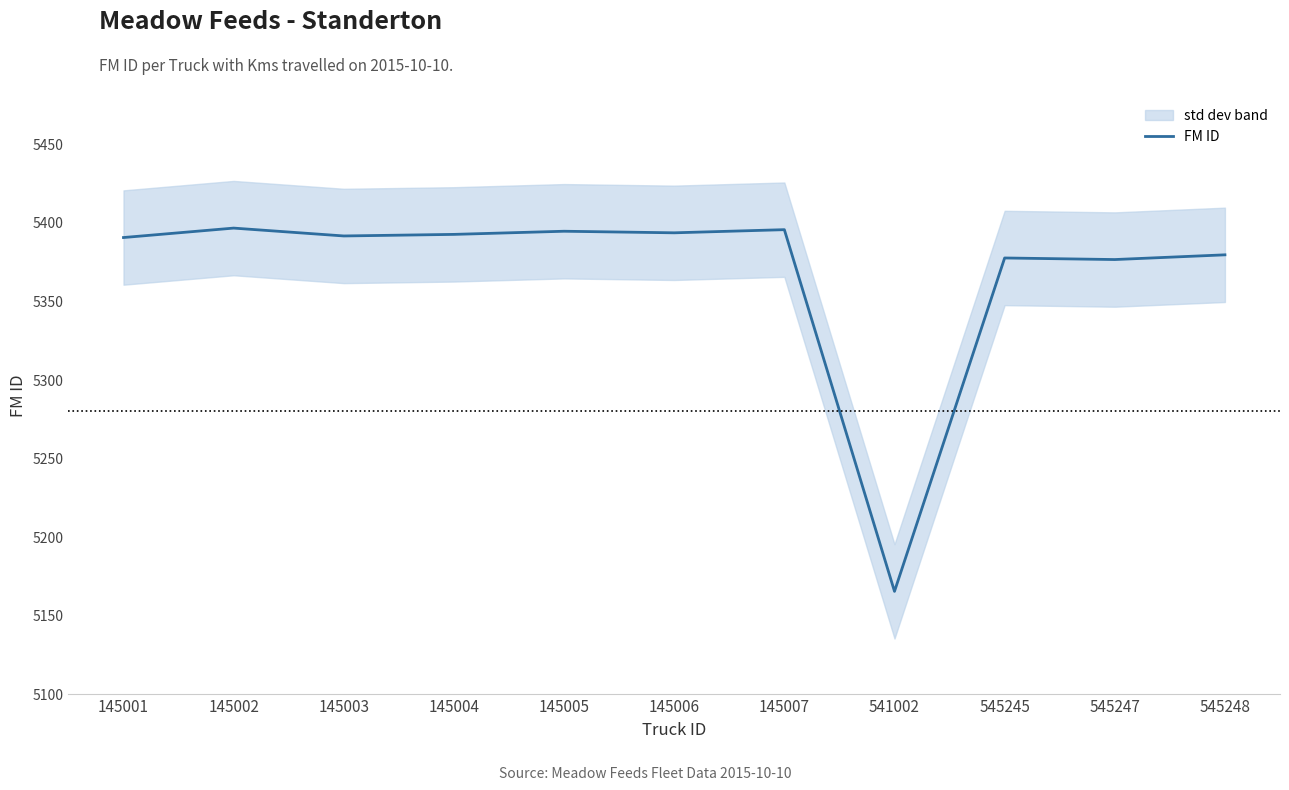

The chart shows a value of 5377 at 545245. True or false?

True